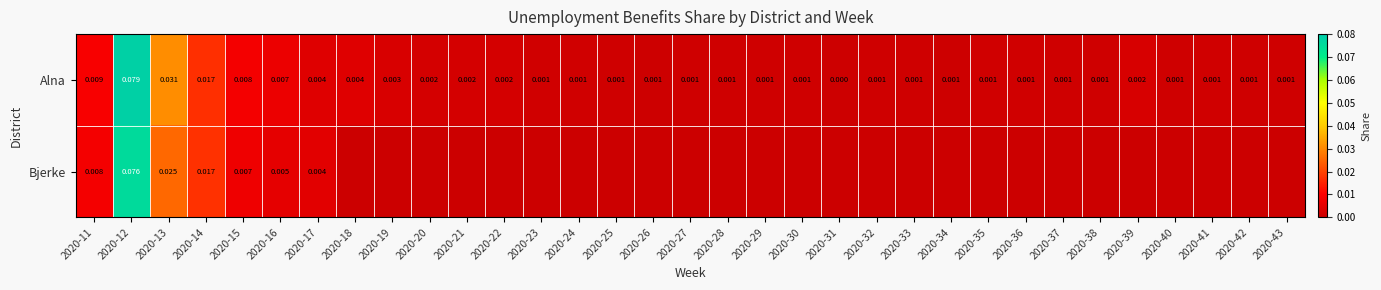

At which label does Alna reach its peak?

2020-12